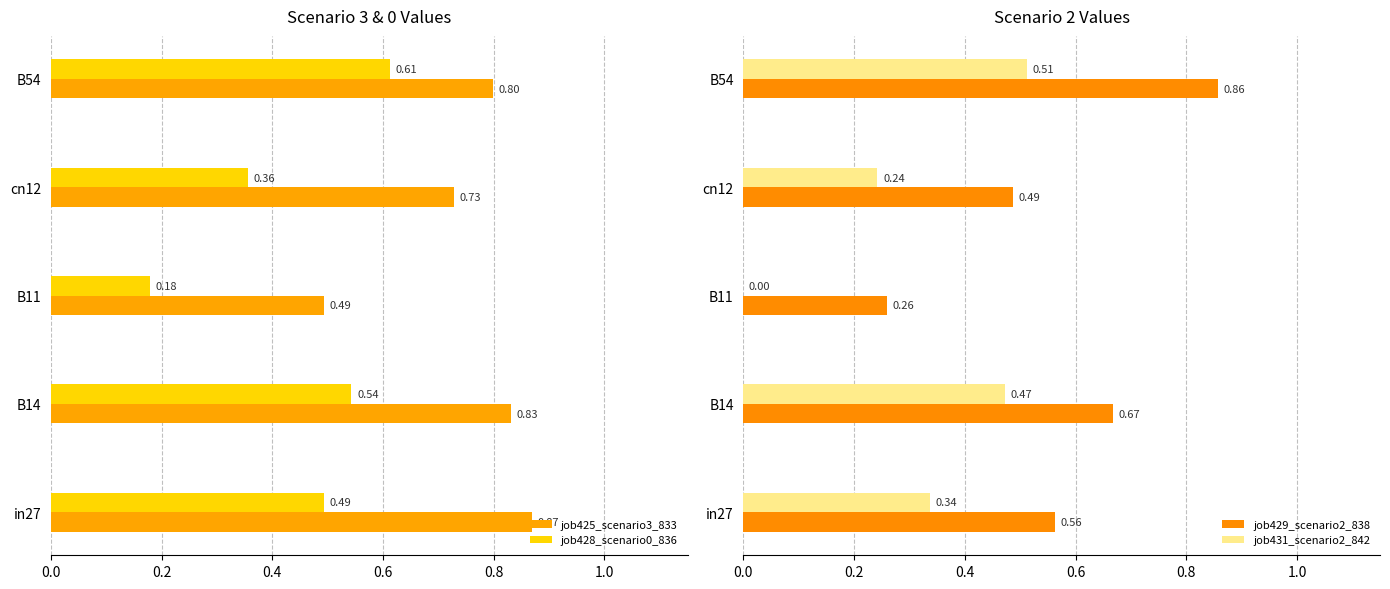

Rank the categories by job428_scenario0_836 value from highest to lowest.

B54, B14, in27, cn12, B11